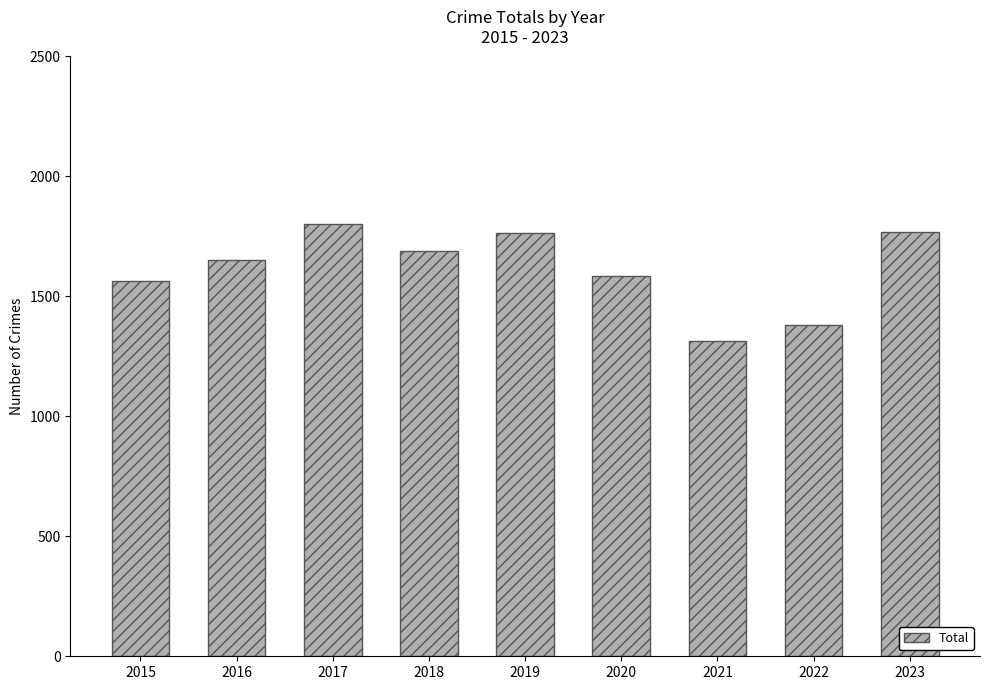

What value does the data have at 2020, to the nearest 5?

1585